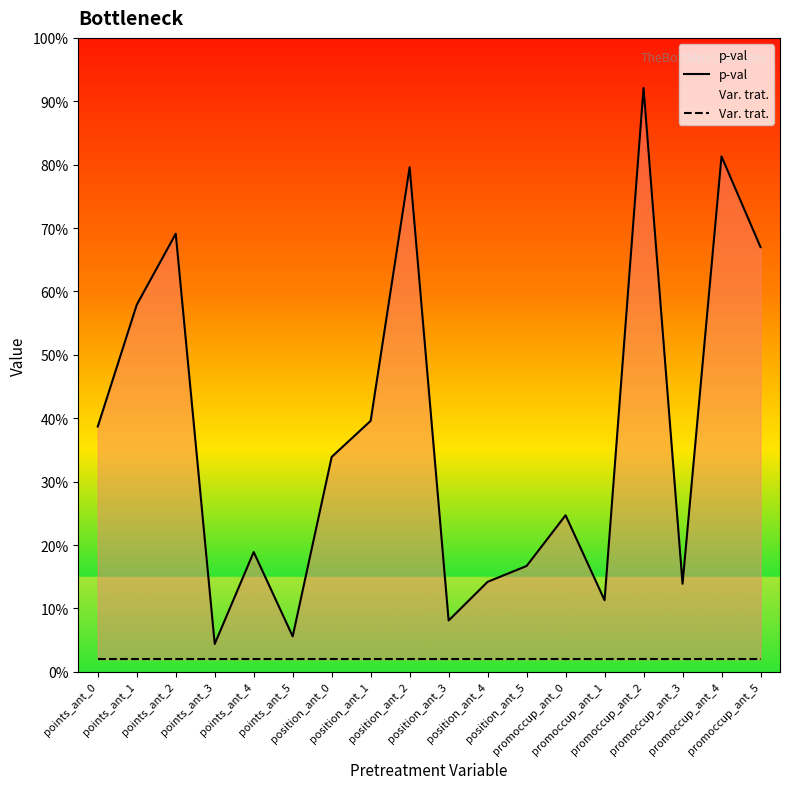

What are all the series names shown in the legend?

p-val, Var. trat.